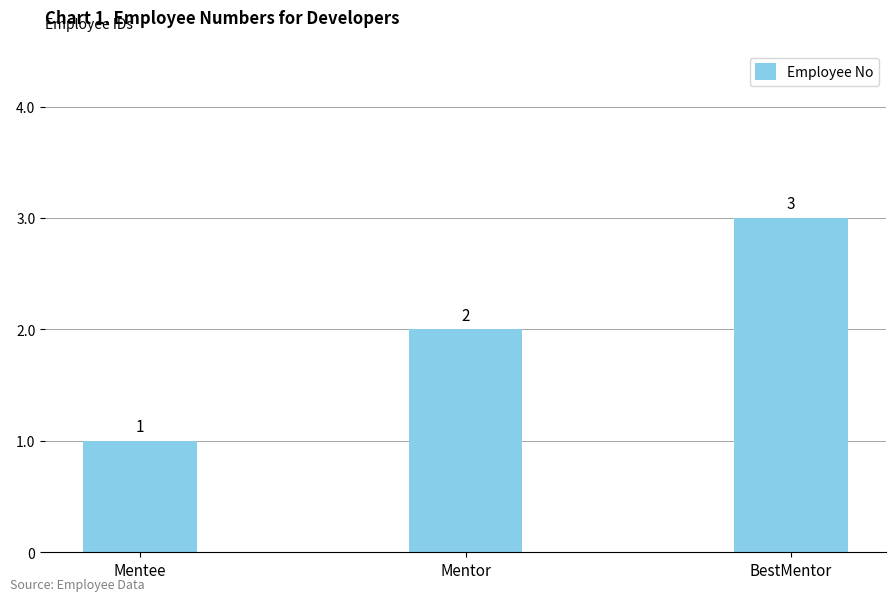

Between Mentor and BestMentor, which is larger?

BestMentor